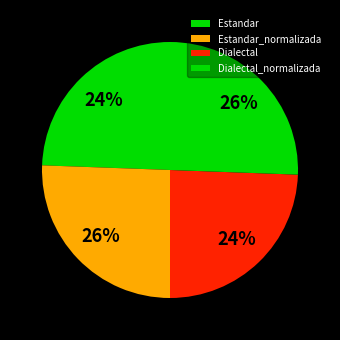

The Dialectal slice represents 16% of the pie. True or false?

False